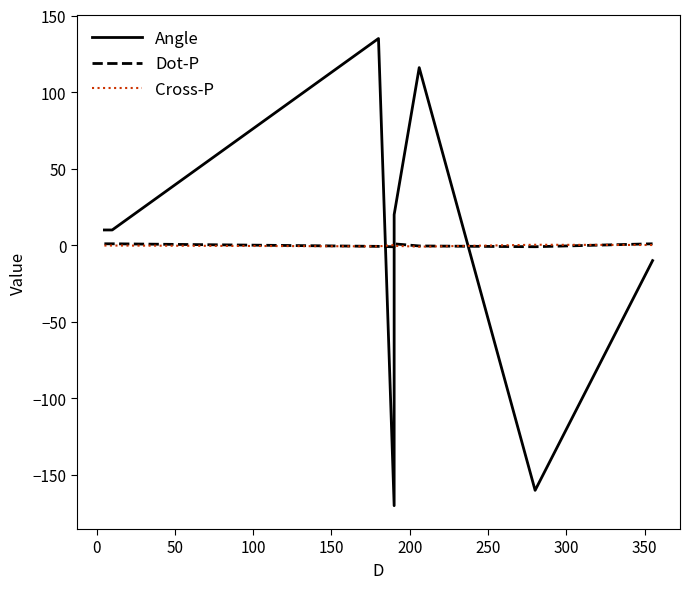

Which series changed the most between 0 and 100?

Angle